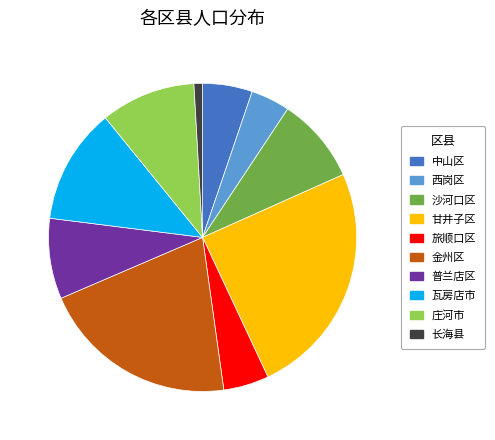

Is there a majority slice in this chart?

No